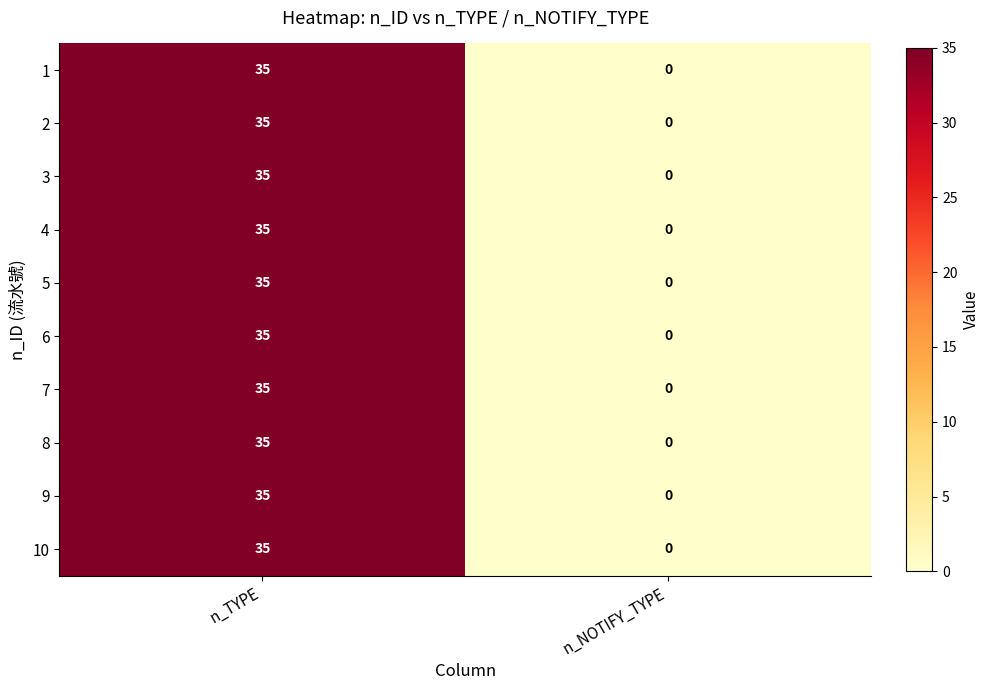

How many data points does each series have?

2